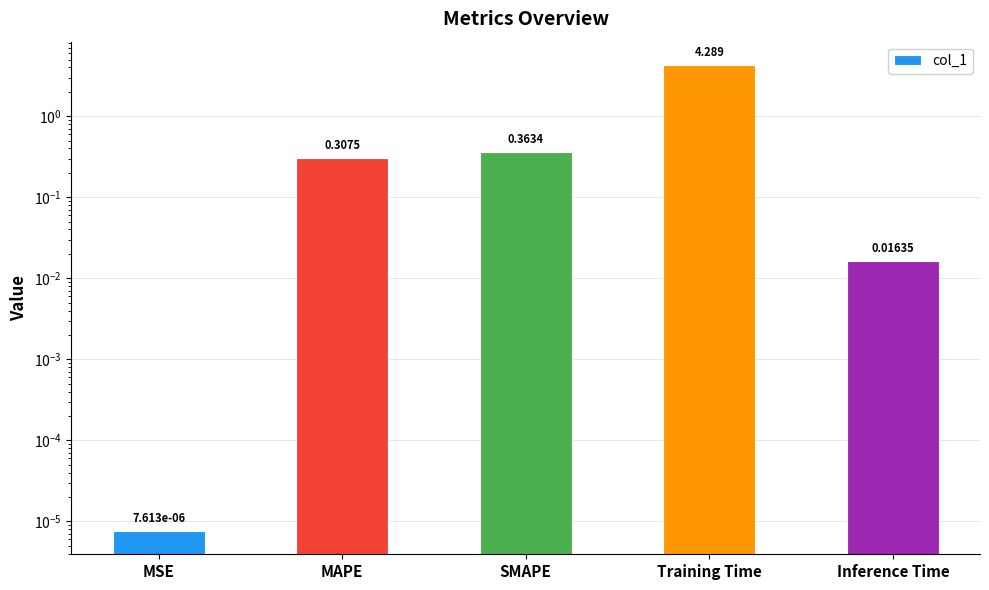

List the labels in order of value, largest first.

Training Time, SMAPE, MAPE, Inference Time, MSE